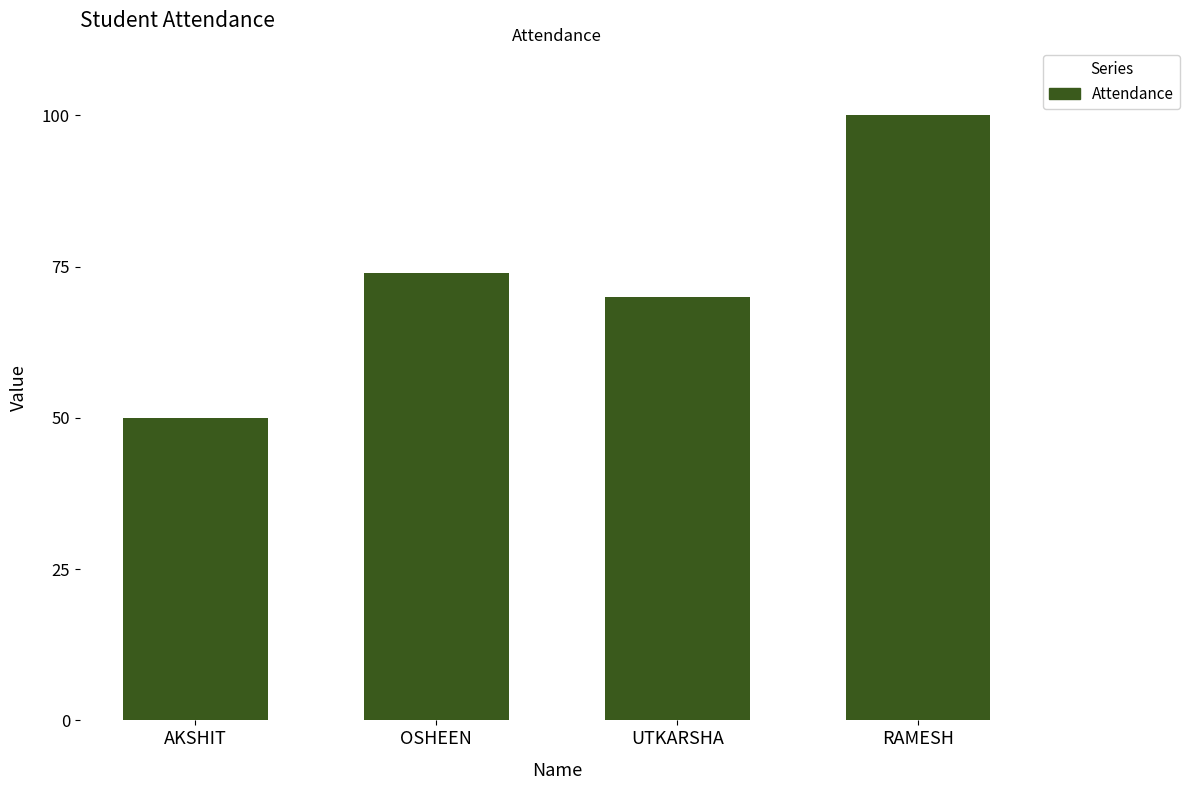

Which label corresponds to the largest value in the chart?

RAMESH